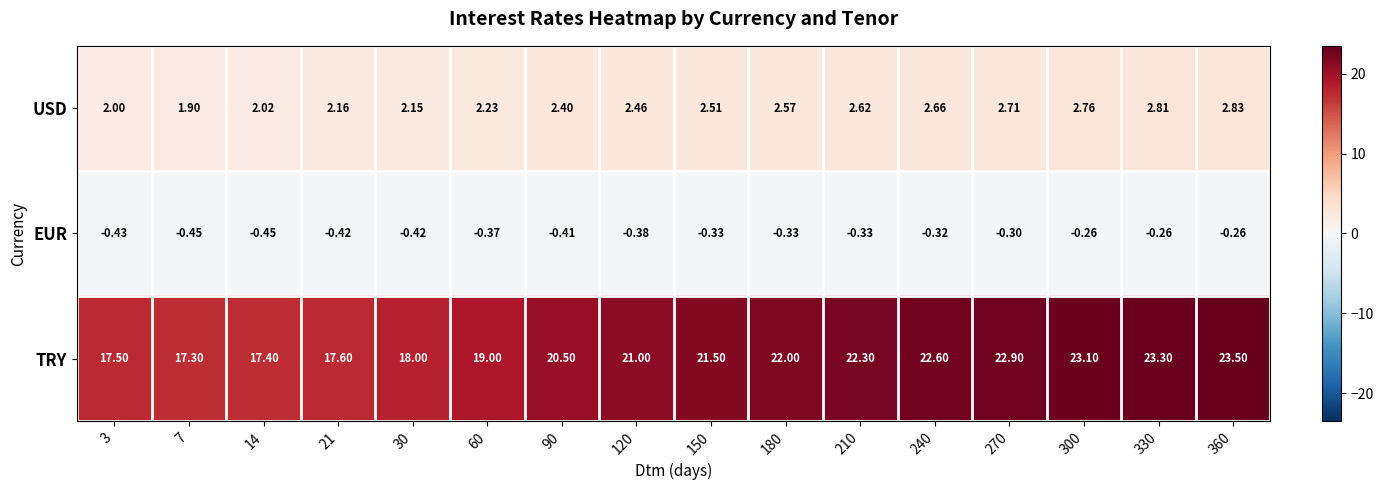

Count the number of data series in this chart.

3